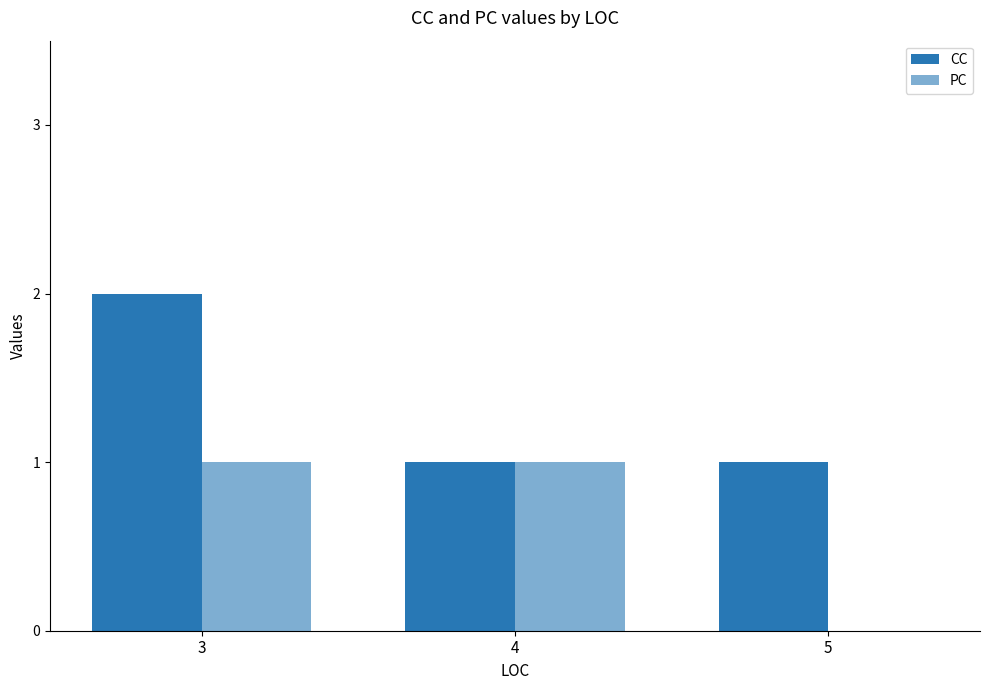

The CC series shows 1 at 4. True or false?

False